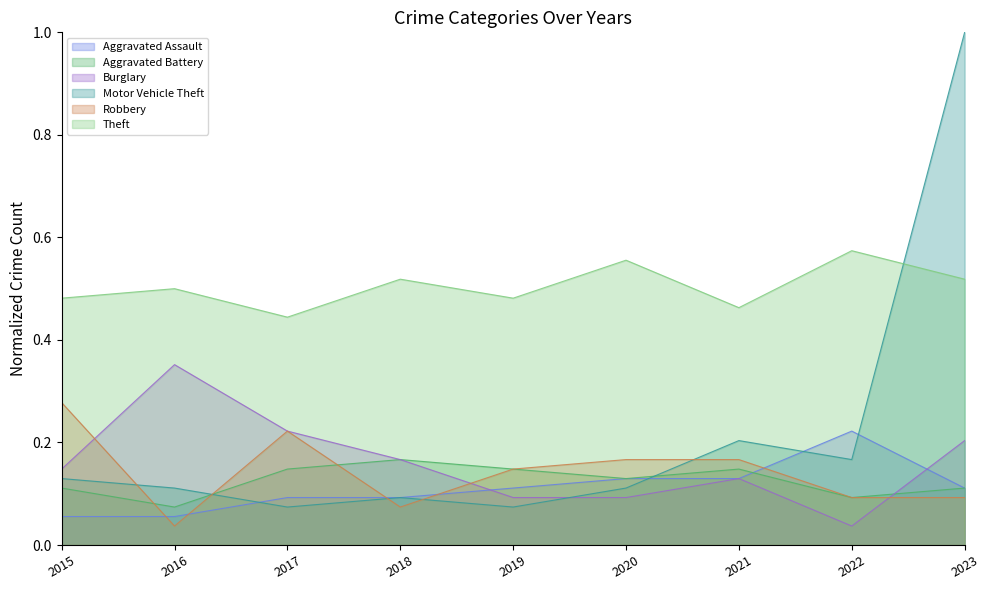

What is the total value across all series at 2017?

1.2